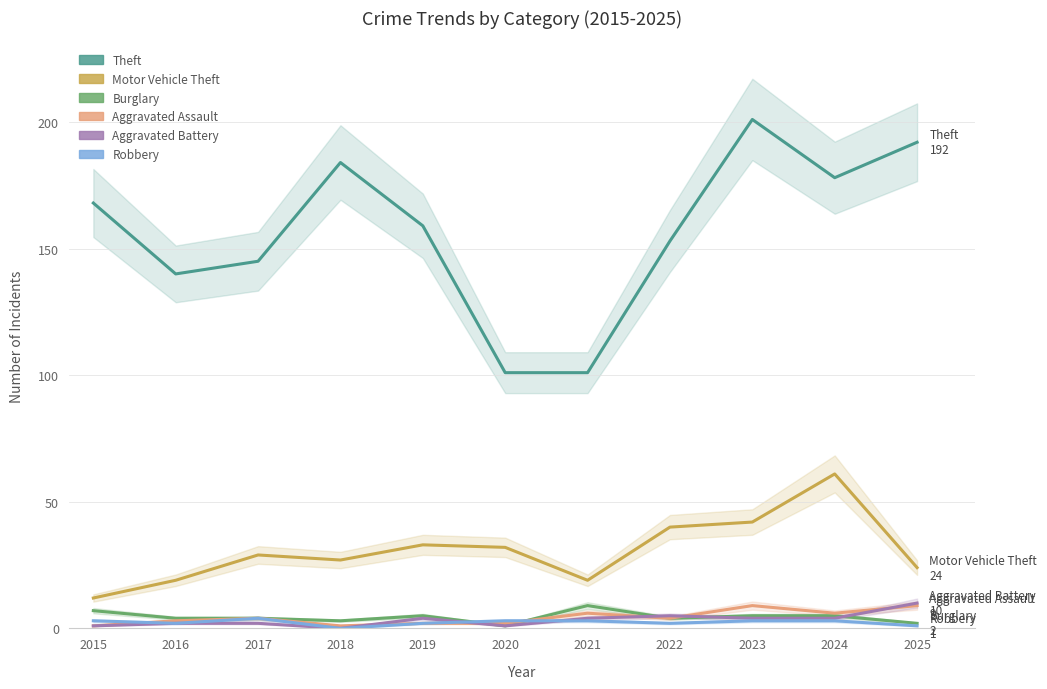

What are all the series names shown in the legend?

Theft, Motor Vehicle Theft, Burglary, Aggravated Assault, Aggravated Battery, Robbery